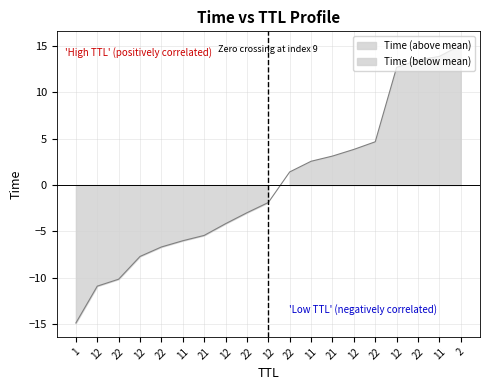

True or false: the data shows 3.9 at 12.

True